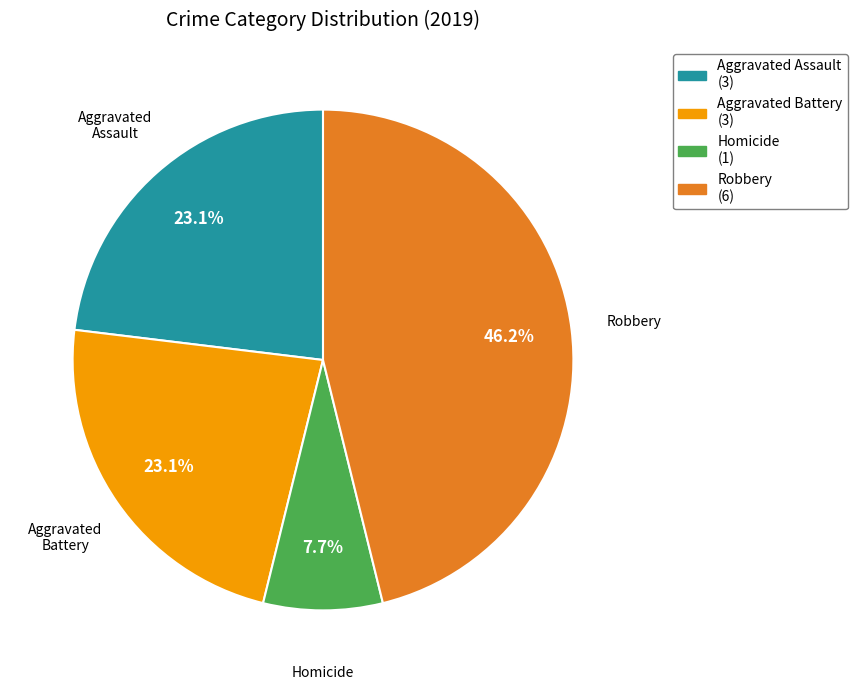

To the nearest percent, what is the average slice percentage?

25%